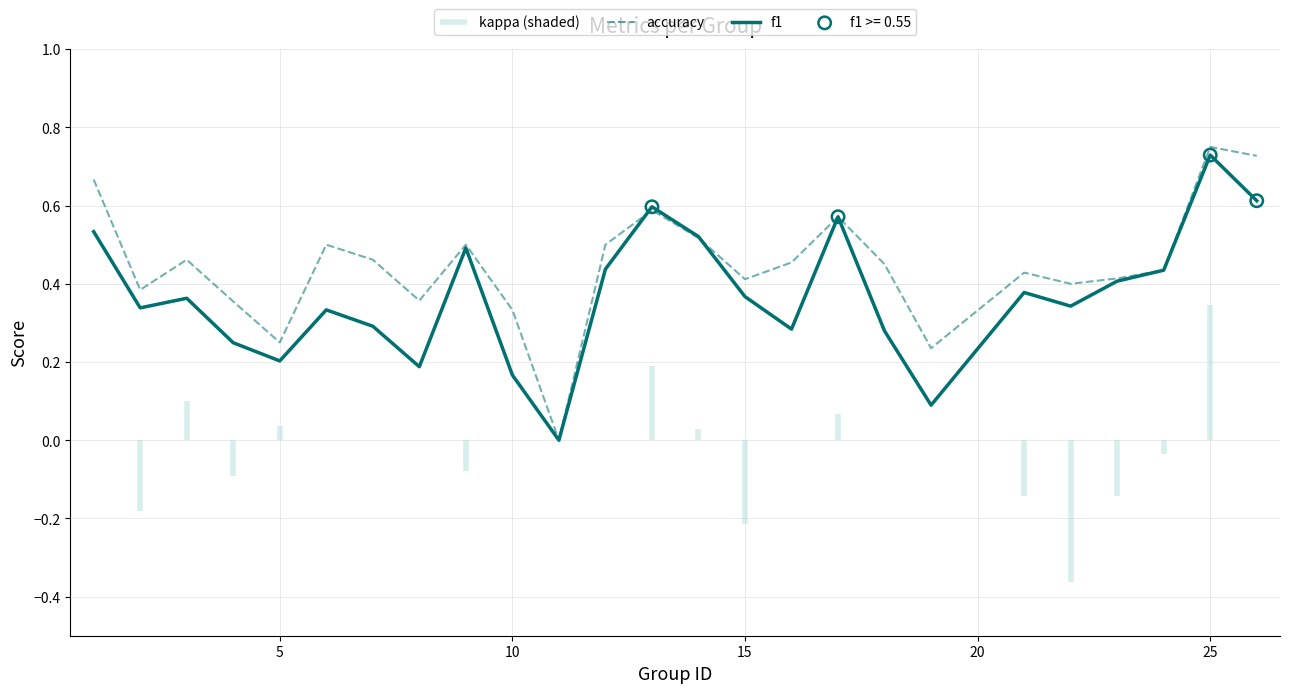

Which series has the largest total across all categories?

accuracy